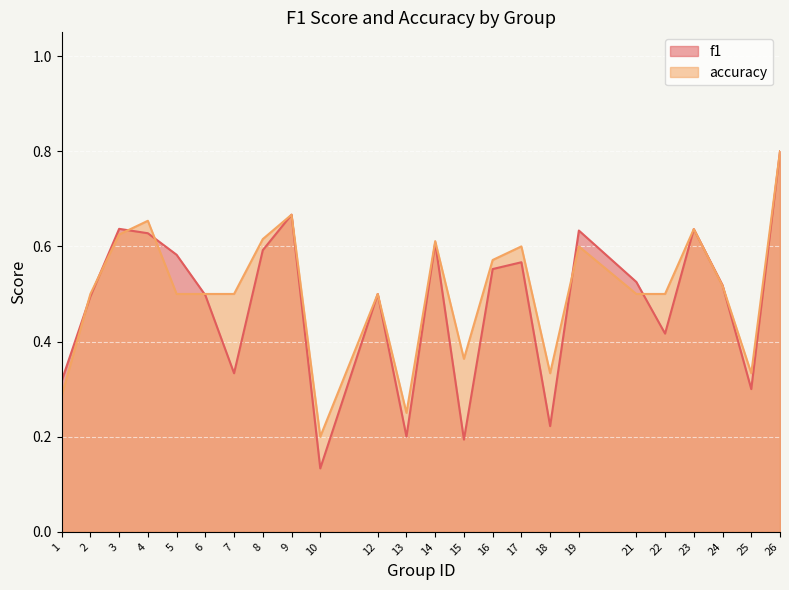

Where is the first local minimum for accuracy?

10